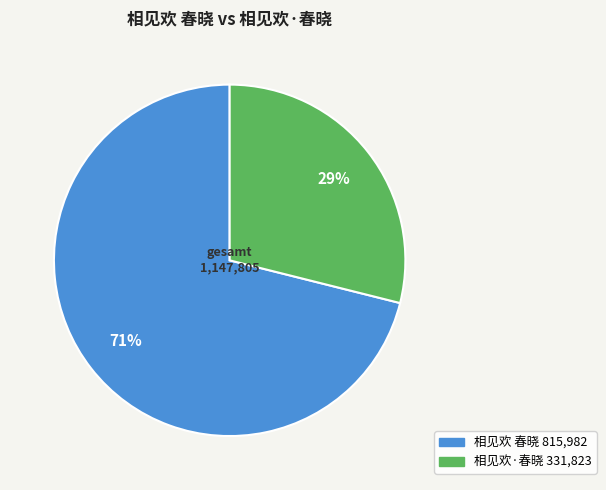

Does 相见欢 春晓 represent more than half of the total?

Yes